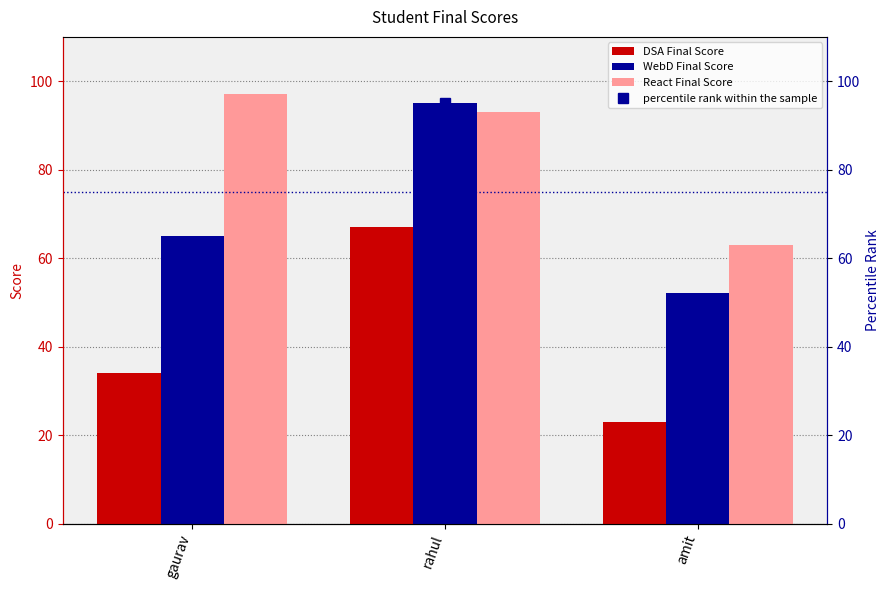

How many data points in percentile rank within the sample are less than 45?

1